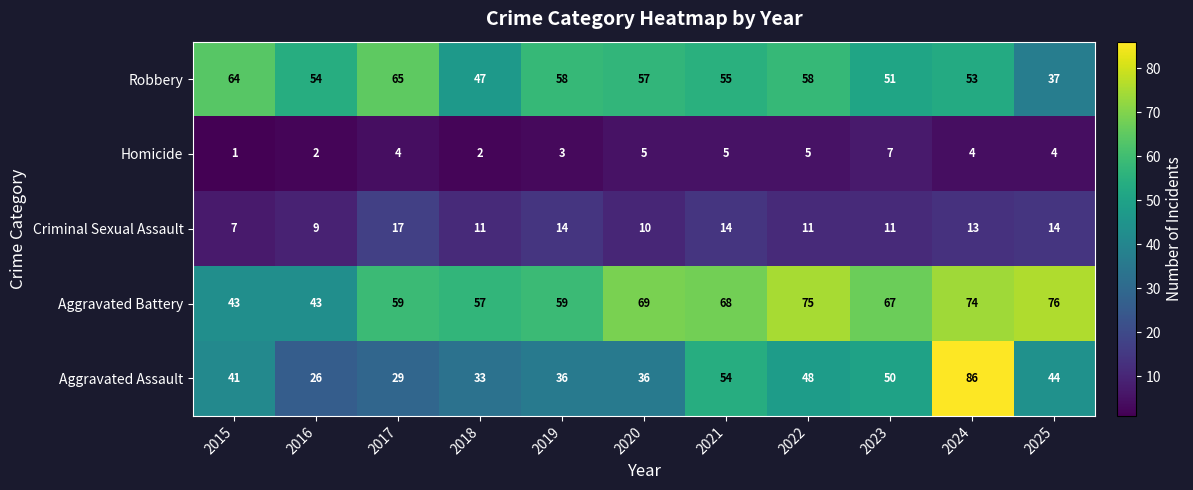

Between 2019 and 2025, which series saw the biggest shift?

Robbery